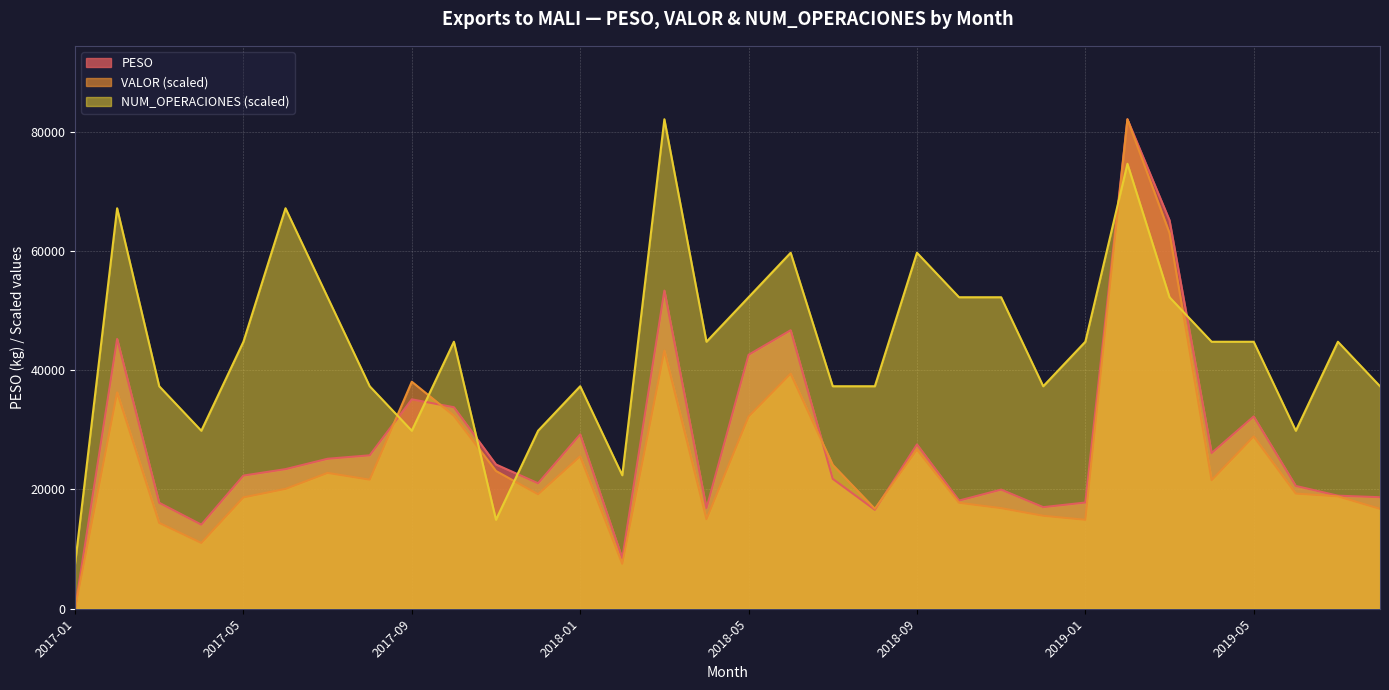

What are all the series names shown in the legend?

PESO, VALOR (scaled), NUM_OPERACIONES (scaled)